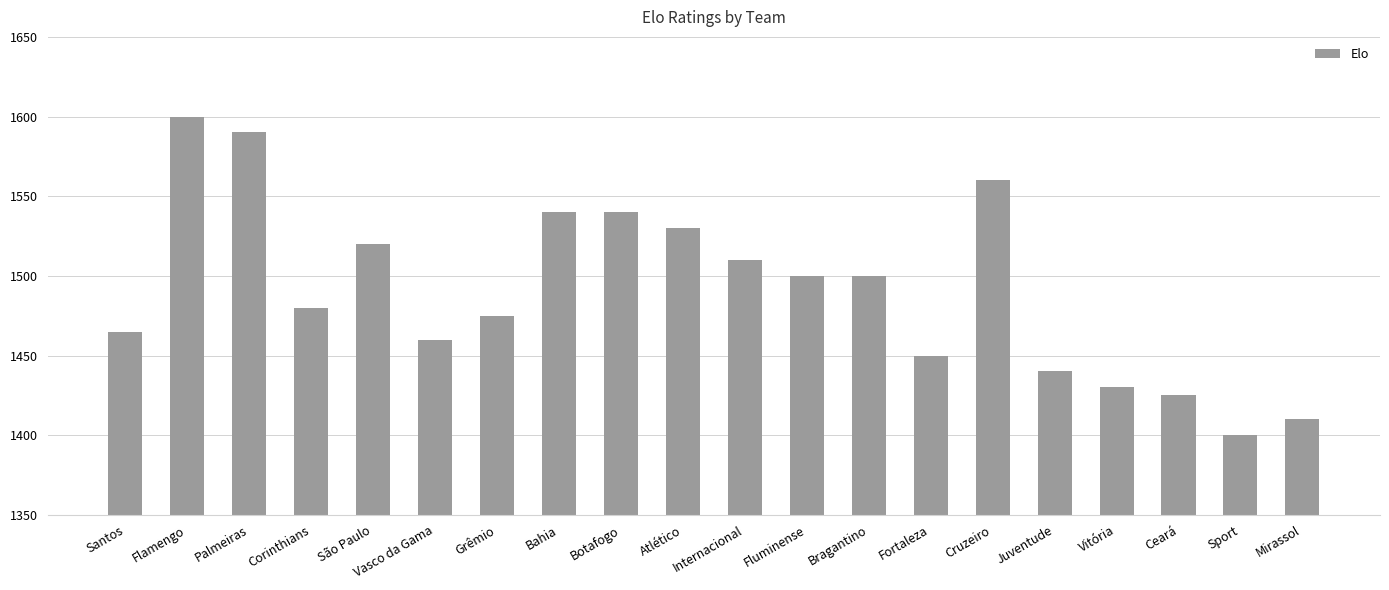

What is the sum of the values at Sport and Ceará?

2825